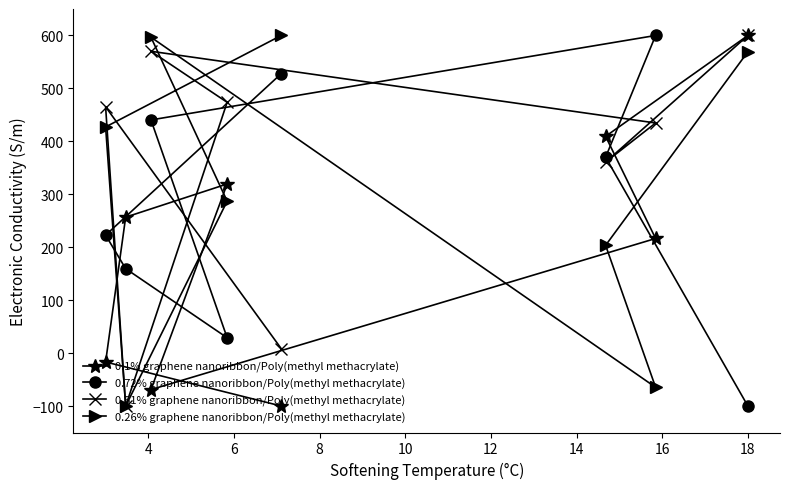

List the series in order of their overall mean, lowest first.

0.1% graphene nanoribbon/Poly(methyl methacrylate), 0.72% graphene nanoribbon/Poly(methyl methacrylate), 0.26% graphene nanoribbon/Poly(methyl methacrylate), 0.51% graphene nanoribbon/Poly(methyl methacrylate)